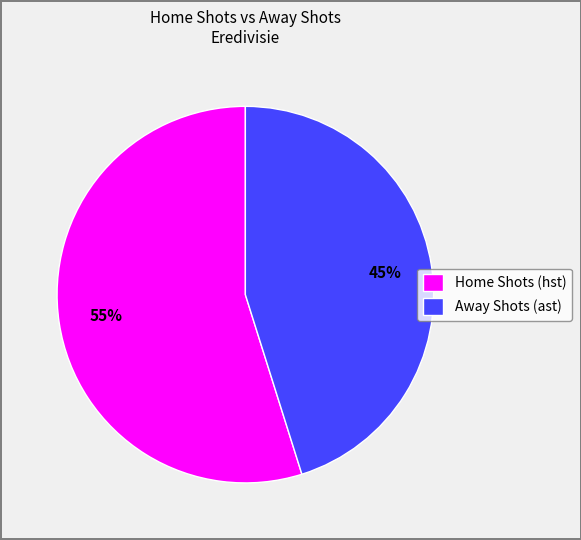

Is it true that Home Shots (hst) is 55% of the pie?

True